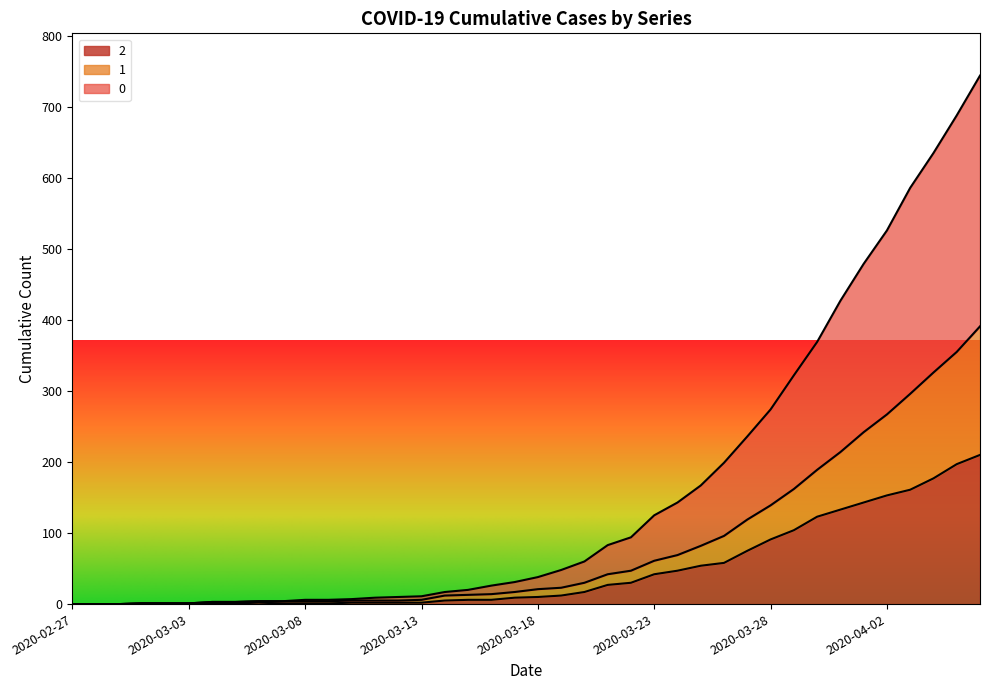

Count the number of data series in this chart.

3